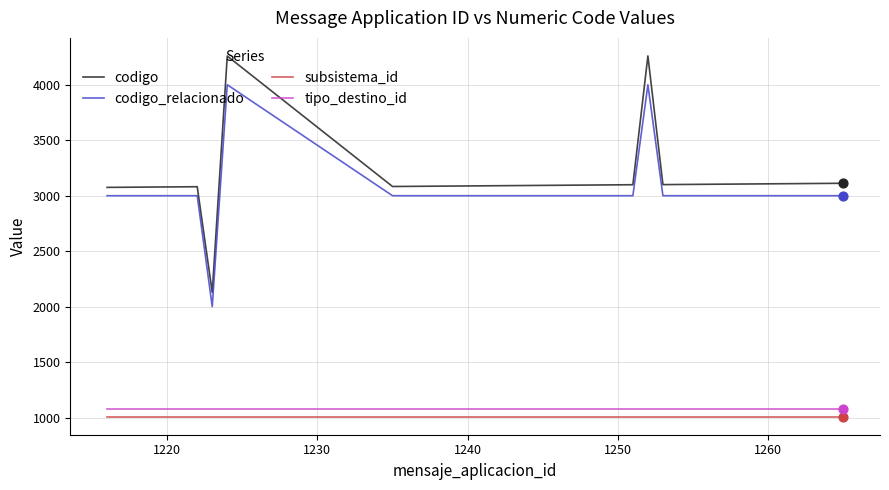

Which series has the largest range (max minus min)?

codigo